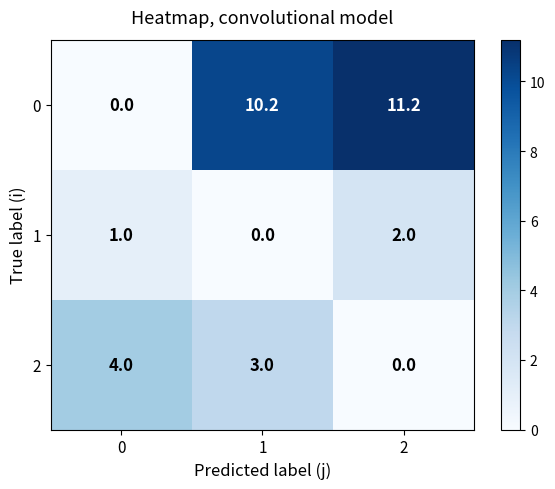

What is the maximum value for 0?

11.2